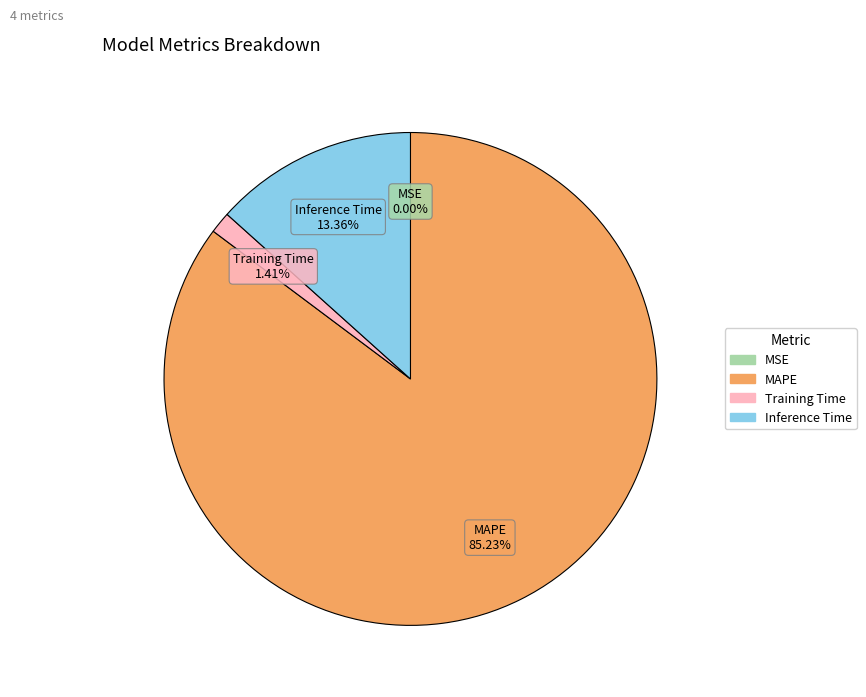

What is the largest slice in the pie chart?

MAPE